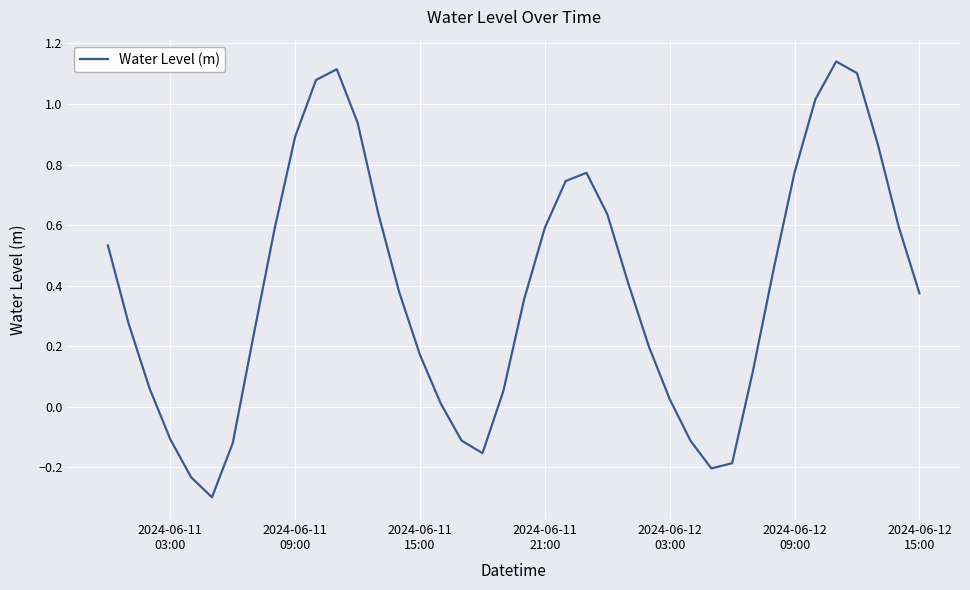

What is the sum of all values?

15.6